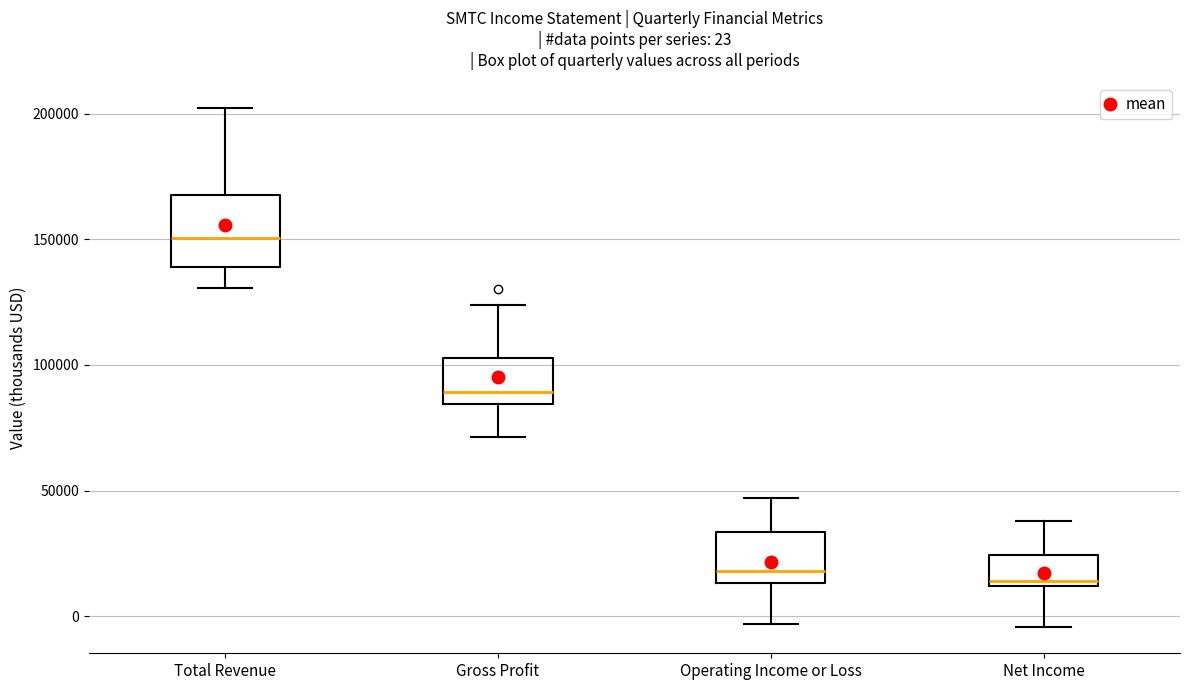

Comparing the boxes themselves (not the whiskers), which one is the tallest?

Total Revenue